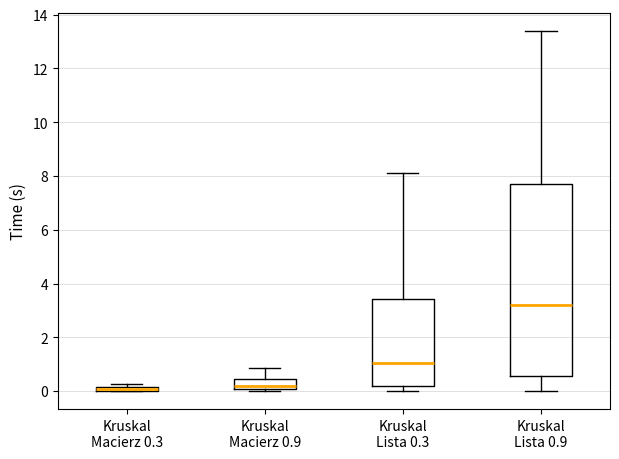

Comparing the boxes themselves (not the whiskers), which one is the tallest?

Kruskal Lista 0.9